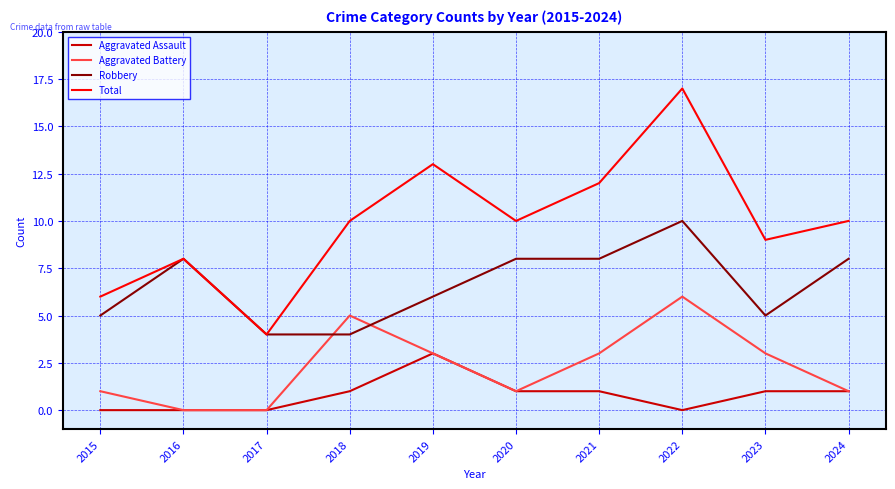

Read the Robbery value at 2023.

5